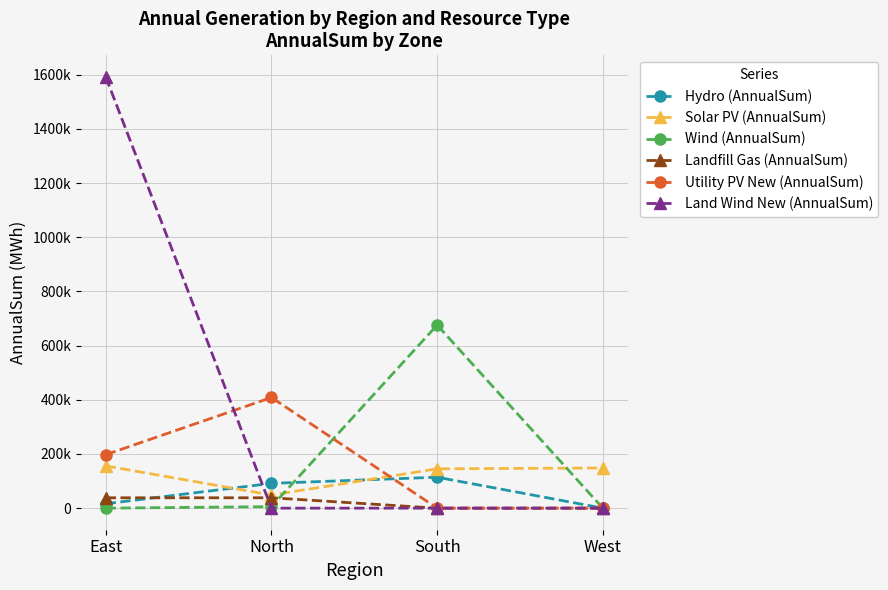

Between which two adjacent categories do Land Wind New (AnnualSum) and Solar PV (AnnualSum) first intersect?

East and North